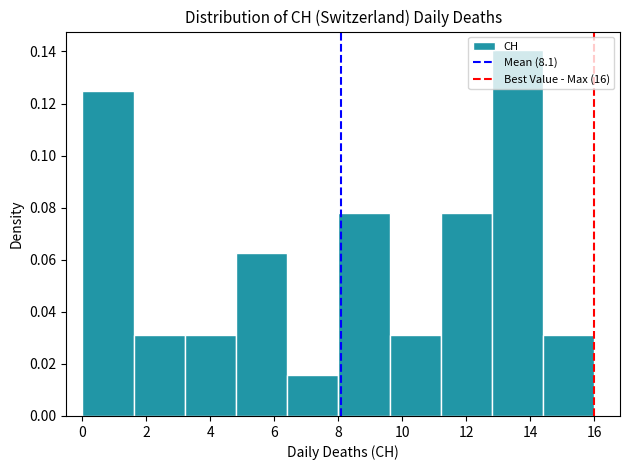

Which range on the x-axis has the tallest bar?

12.8 to 14.4